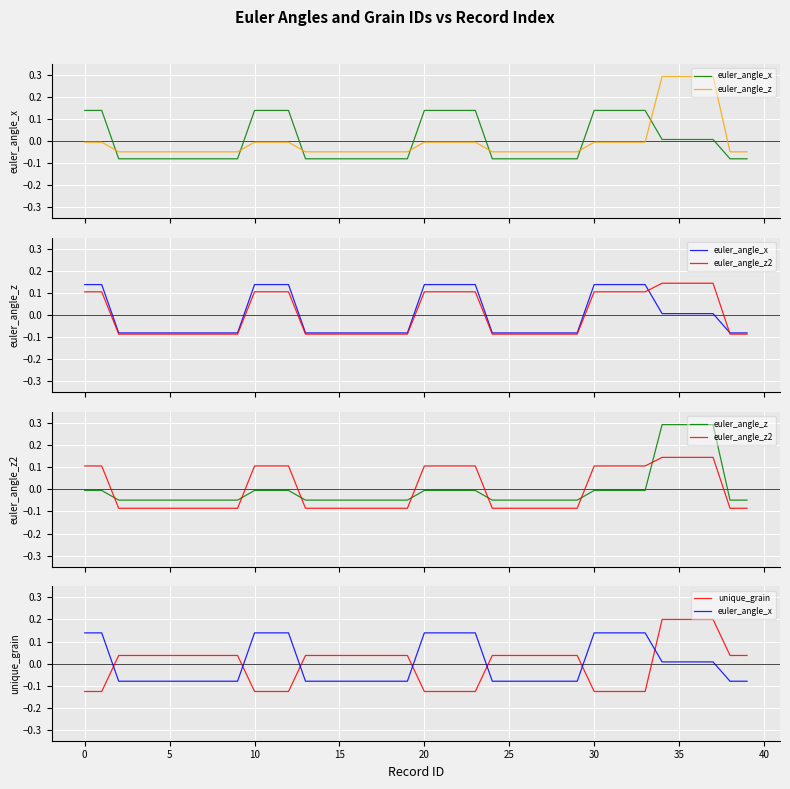

What are all the series names shown in the legend?

euler_angle_x, euler_angle_z, euler_angle_z2, unique_grain